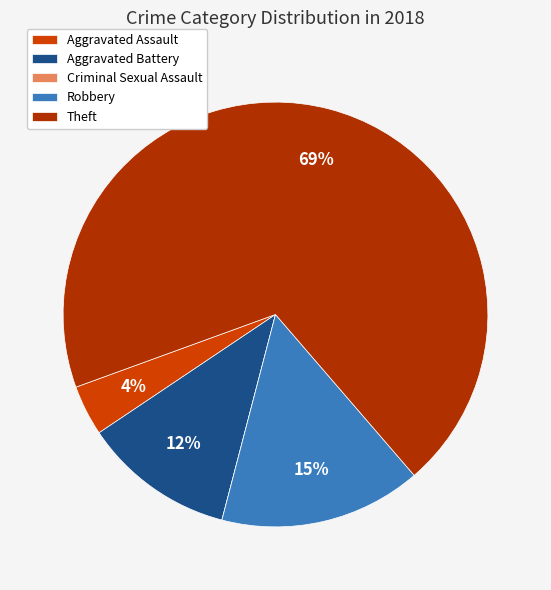

What percentage is the Robbery slice, to the nearest percent?

15%